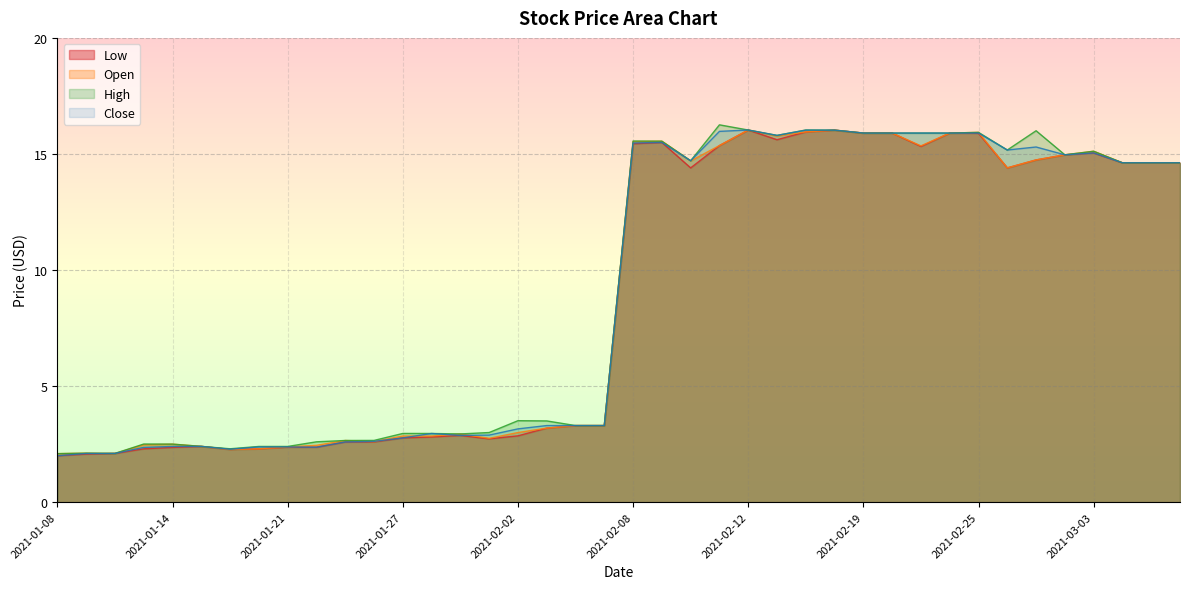

What is the sum of all High values?

364.8